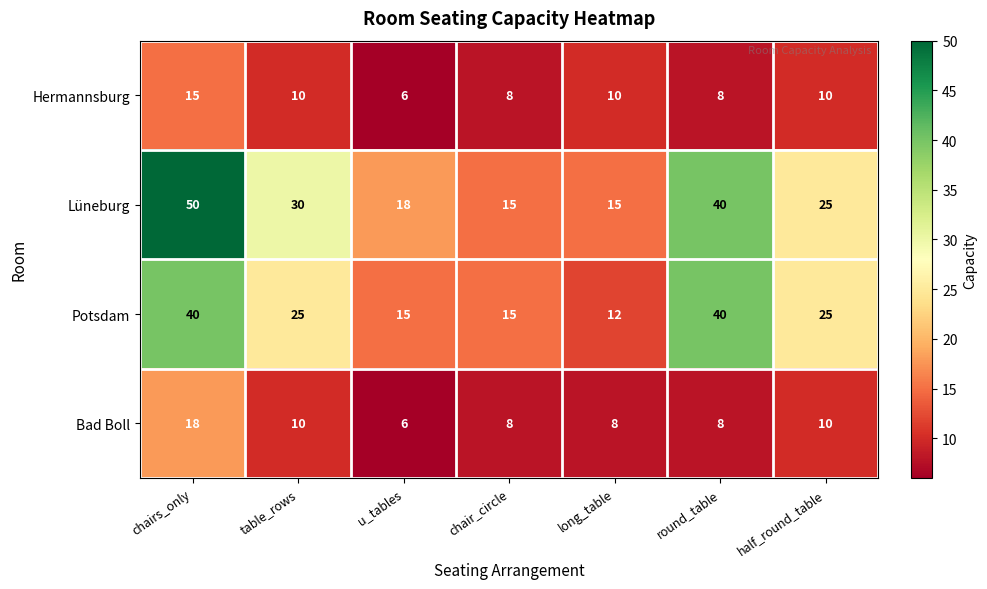

Which series changed the most between table_rows and chair_circle?

Lüneburg